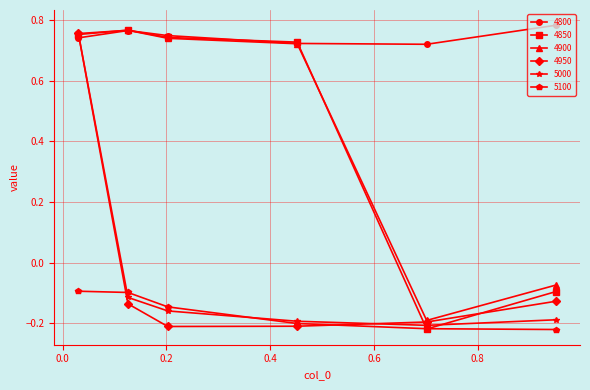

At how many categories does at least one series exceed 0?

6